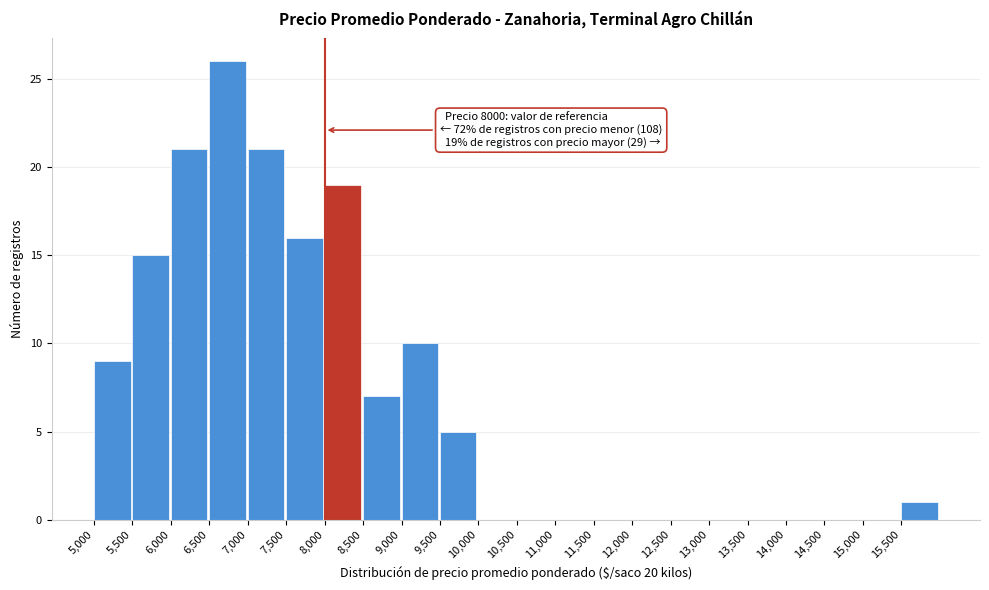

Which range on the x-axis has the tallest bar?

6500 to 7000